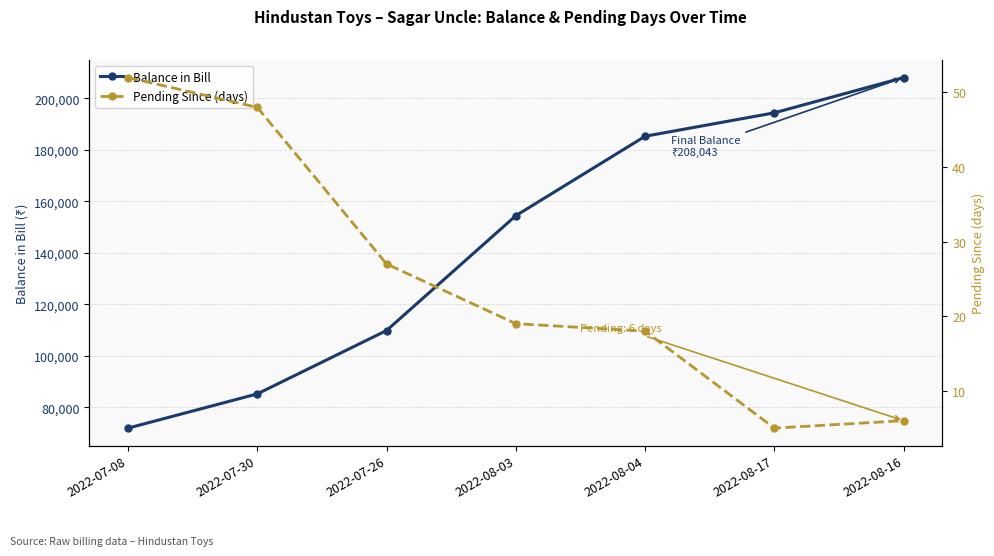

Does the chart have visible grid lines?

Yes